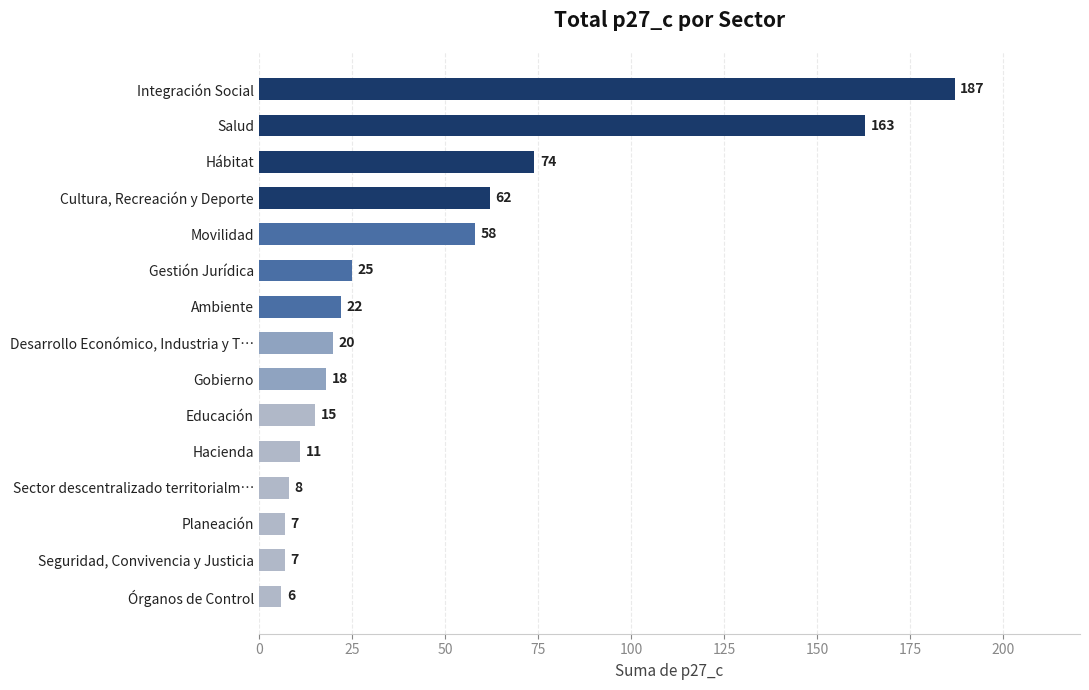

How many categories are shown in the chart?

15